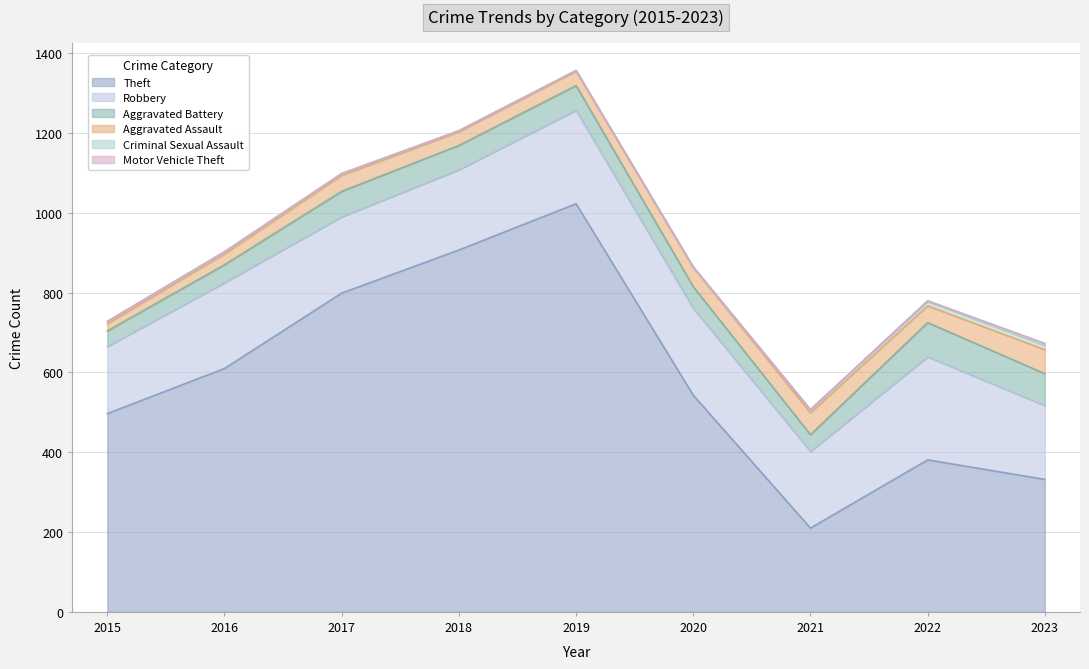

Where is the first local maximum for Robbery?

2016